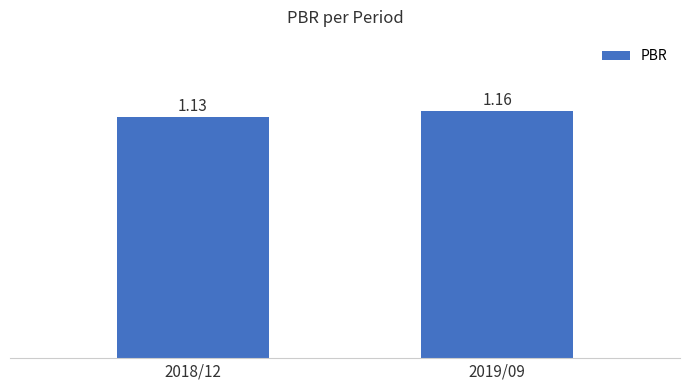

Between 2018/12 and 2019/09, which is larger?

2019/09